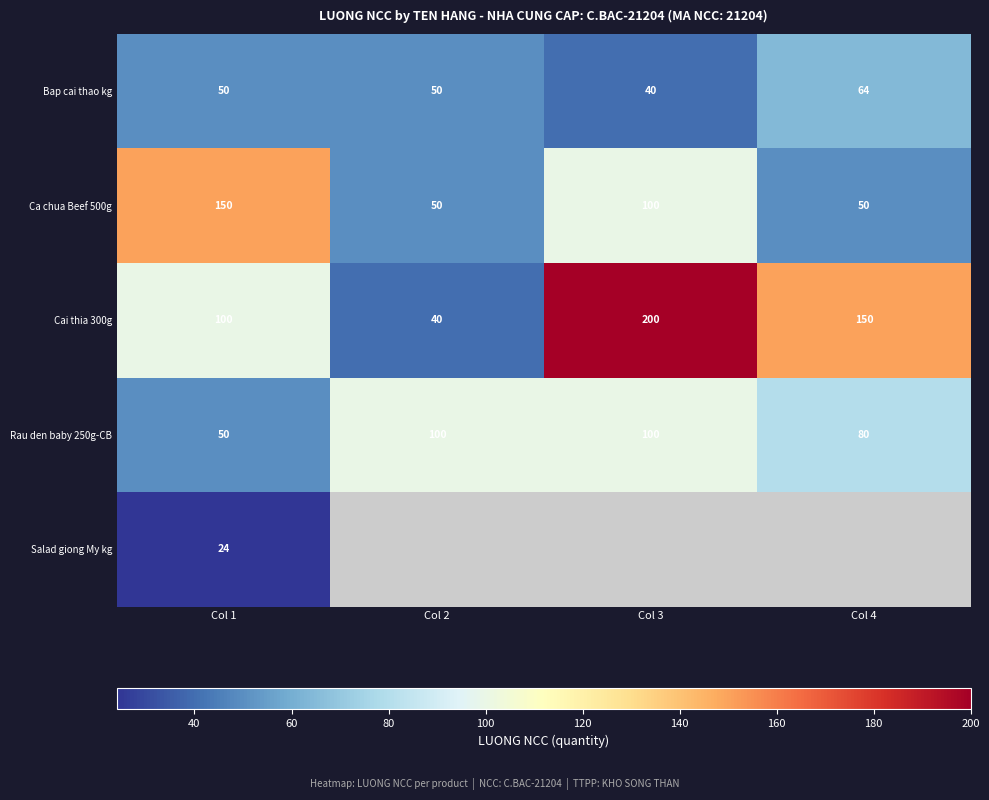

Which category has the highest value across all series?

Col 3